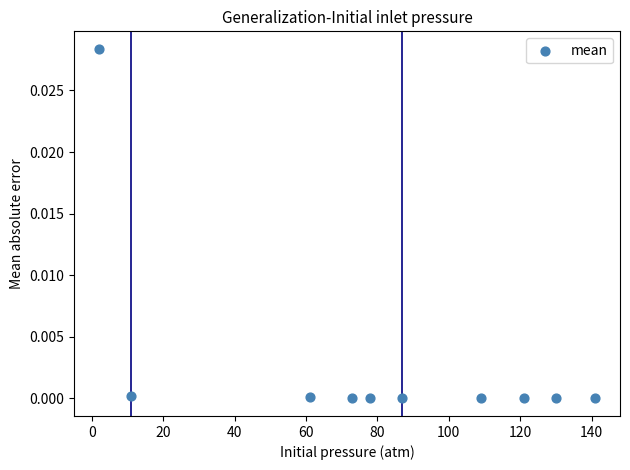

What is the range of X values (max minus min)?

139.0